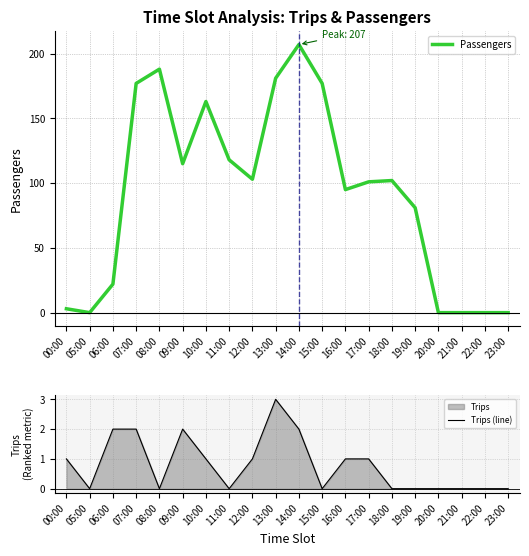

What is the label of the 11th point from the right?

13:00